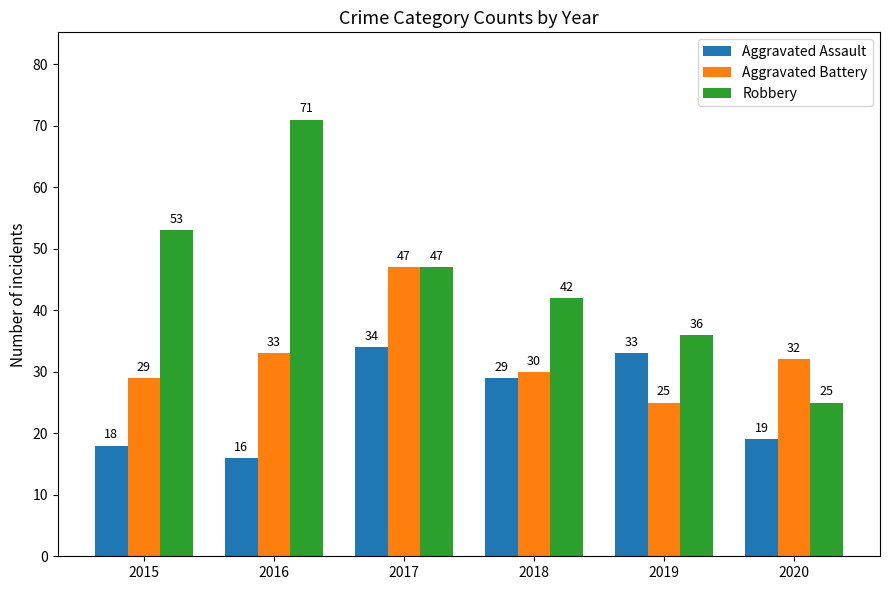

Between 2016 and 2018, which series saw the biggest shift?

Robbery